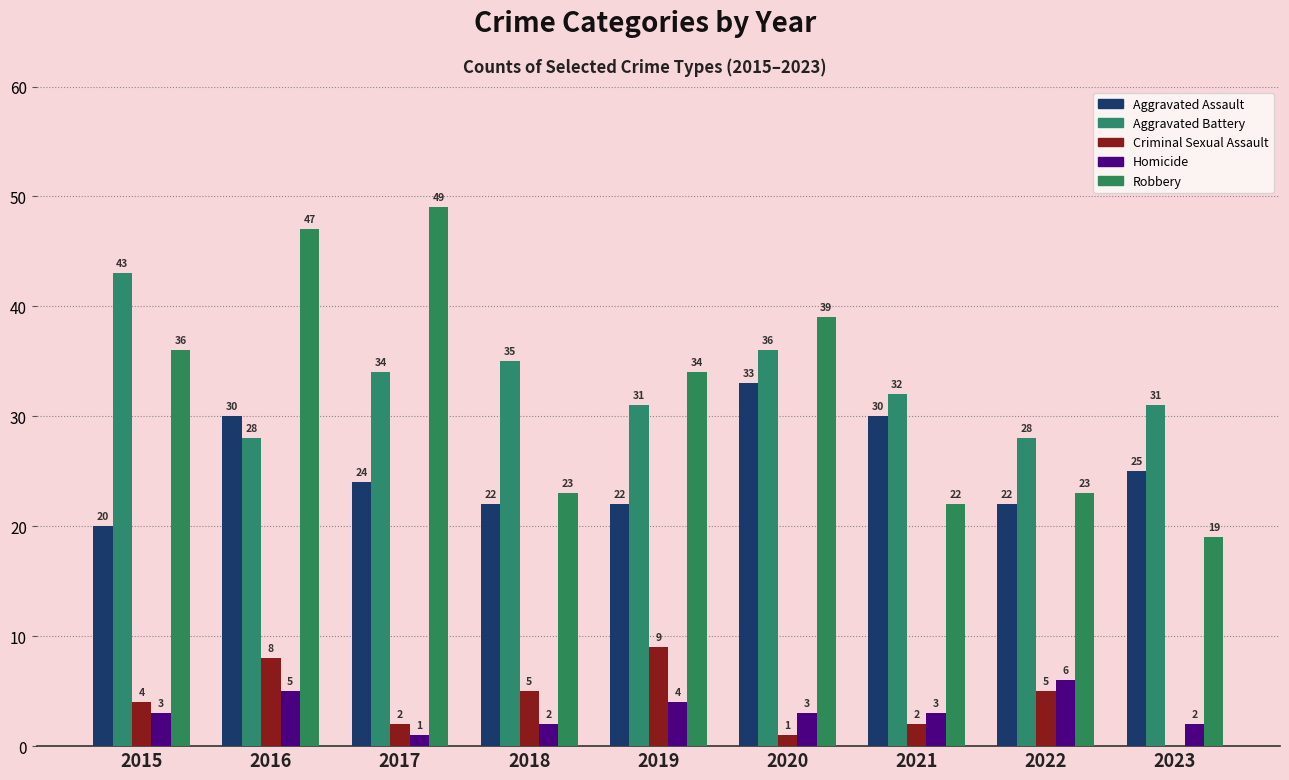

How many data points does each series have?

9